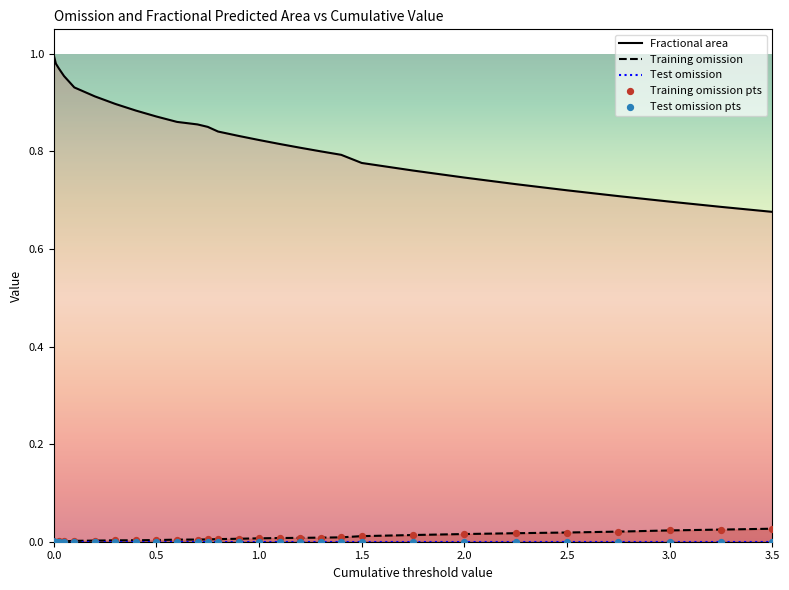

Which series has the widest spread of Y values?

Fractional area